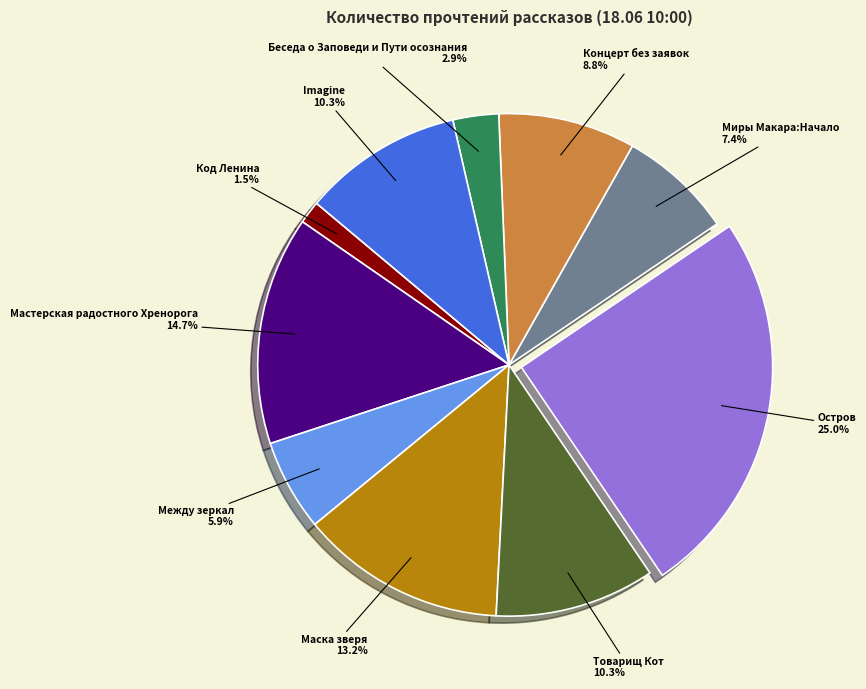

How many segments does this pie chart have?

10